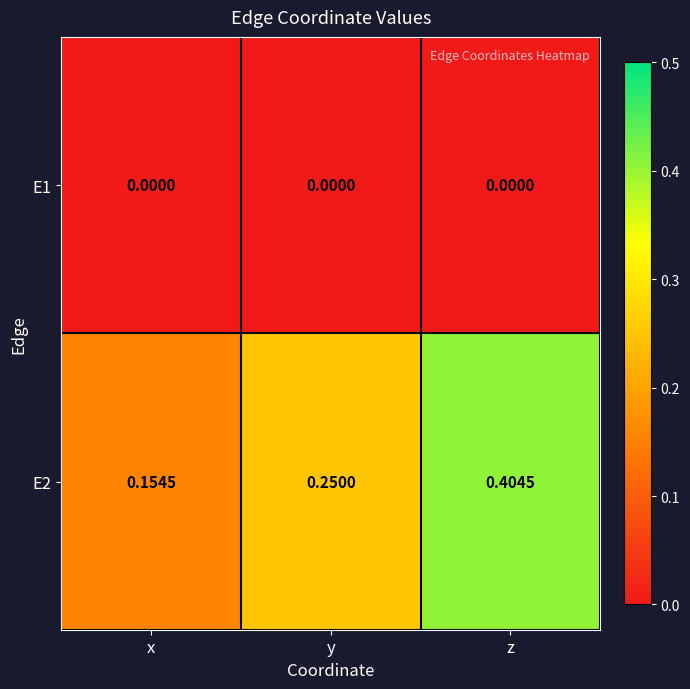

At how many categories does at least one series exceed 0?

3